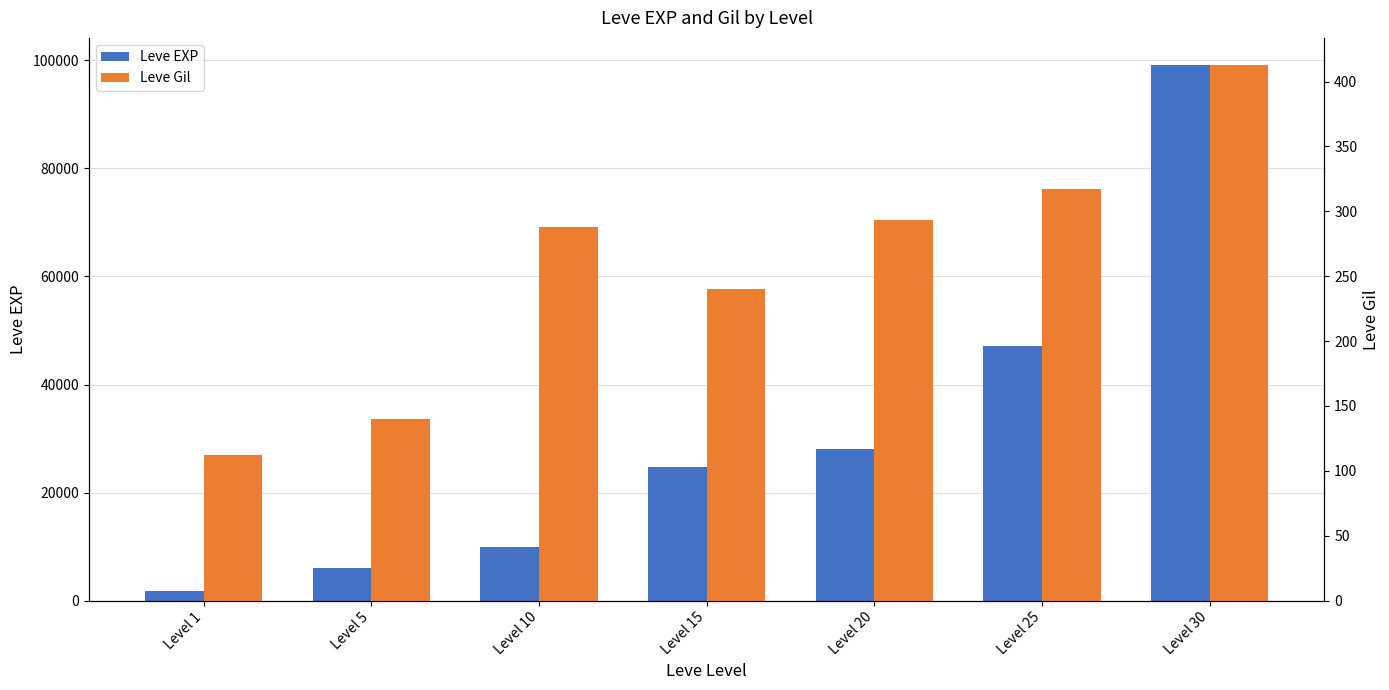

Is the value of Leve EXP at Level 5 greater than the value of Leve Gil at Level 10?

Yes